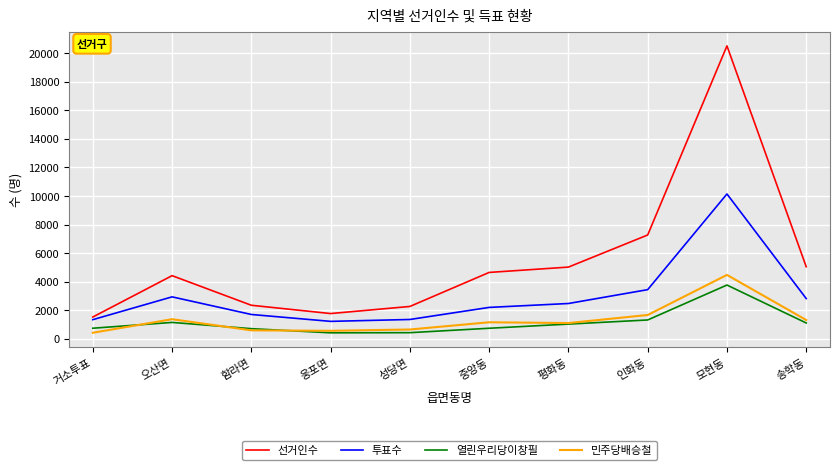

How many series are shown in this chart?

4